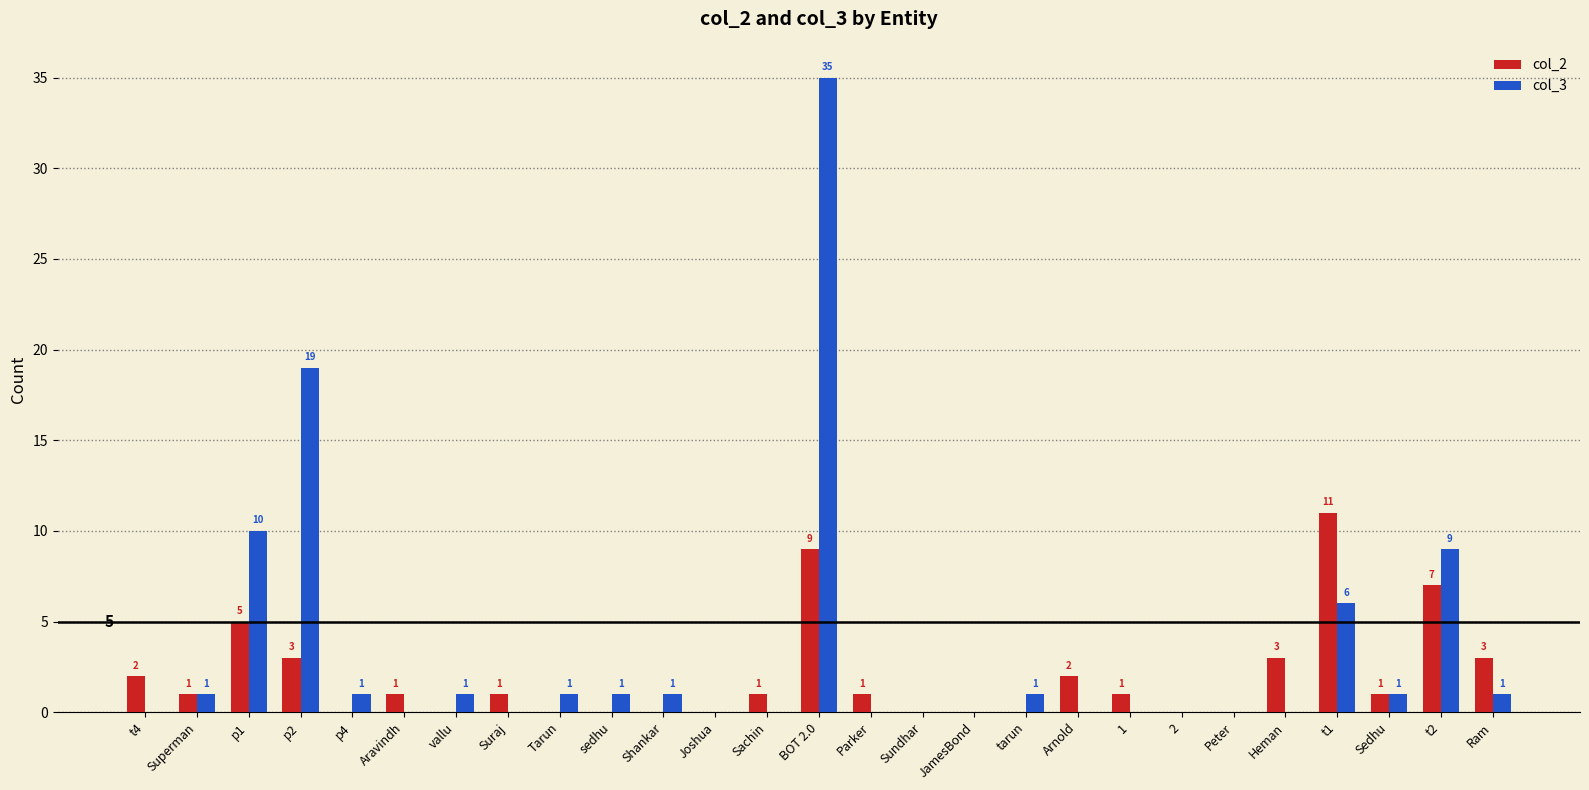

True or false: col_2 has a value of 5 at Heman.

False